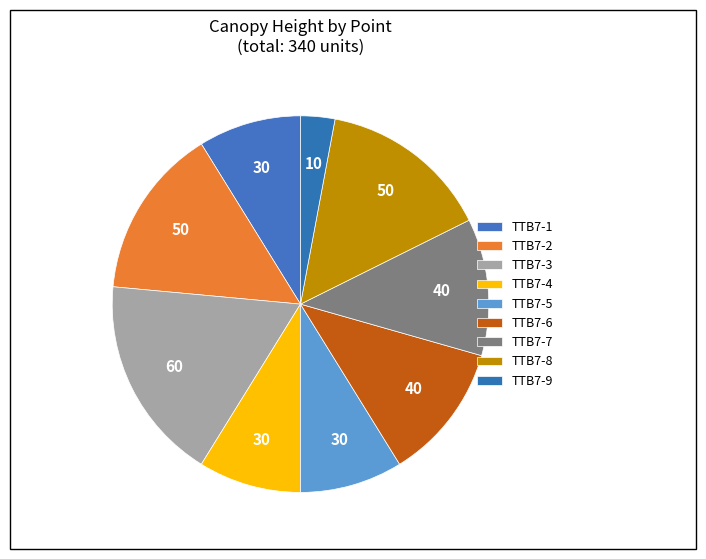

How many segments does this pie chart have?

9